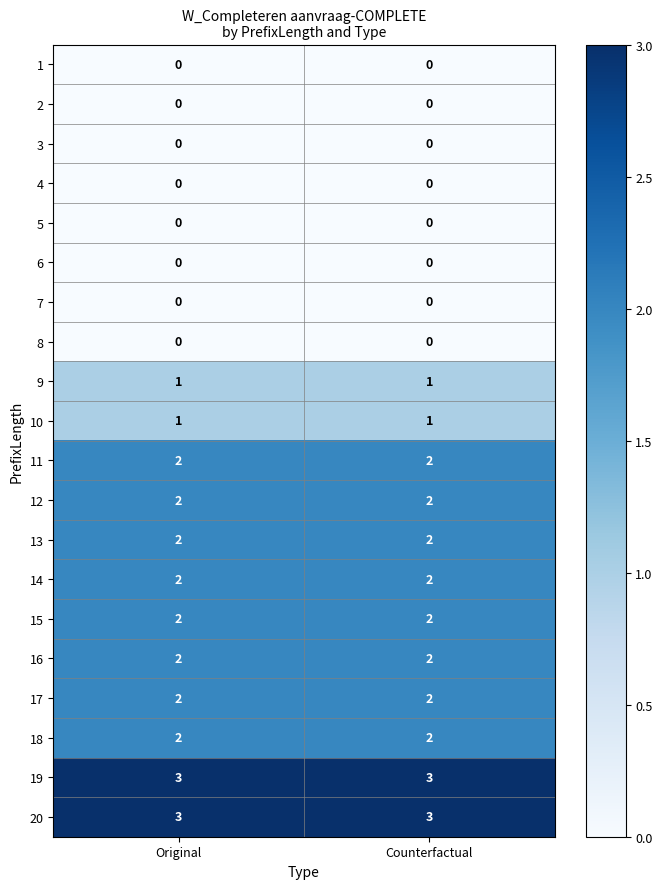

What is the sum of all 16 values?

4